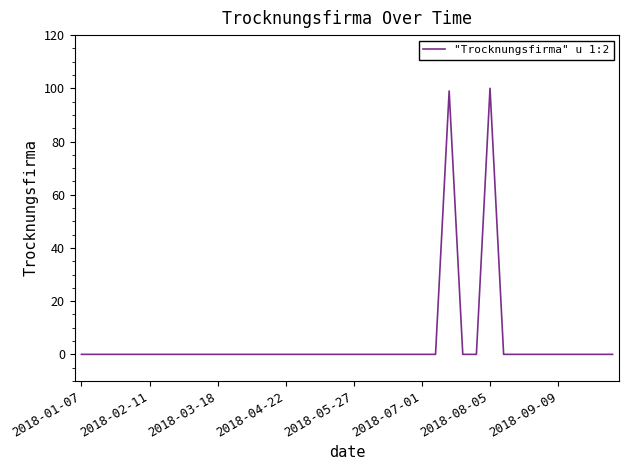

What is the difference between the maximum and minimum values?

100